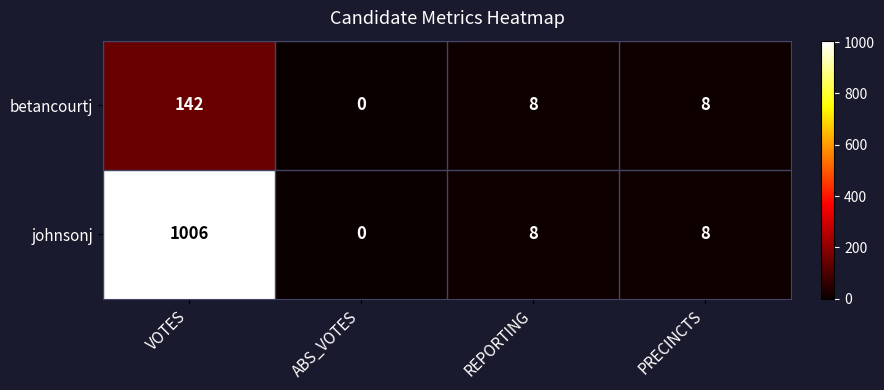

Rank the series by their average value, from highest to lowest.

johnsonj, betancourtj